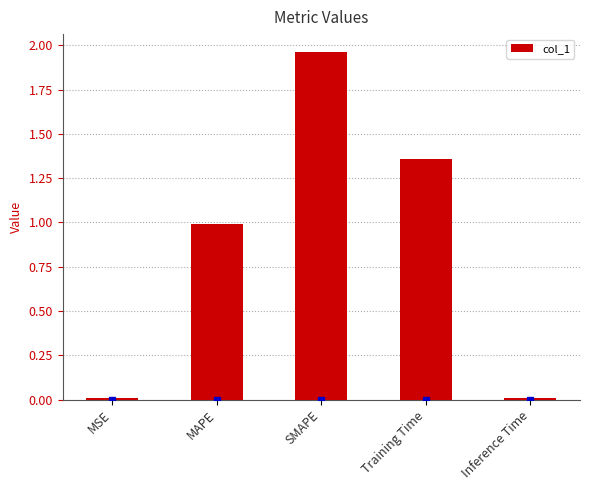

What is the ratio of the value at MAPE to the value at Training Time?

0.7